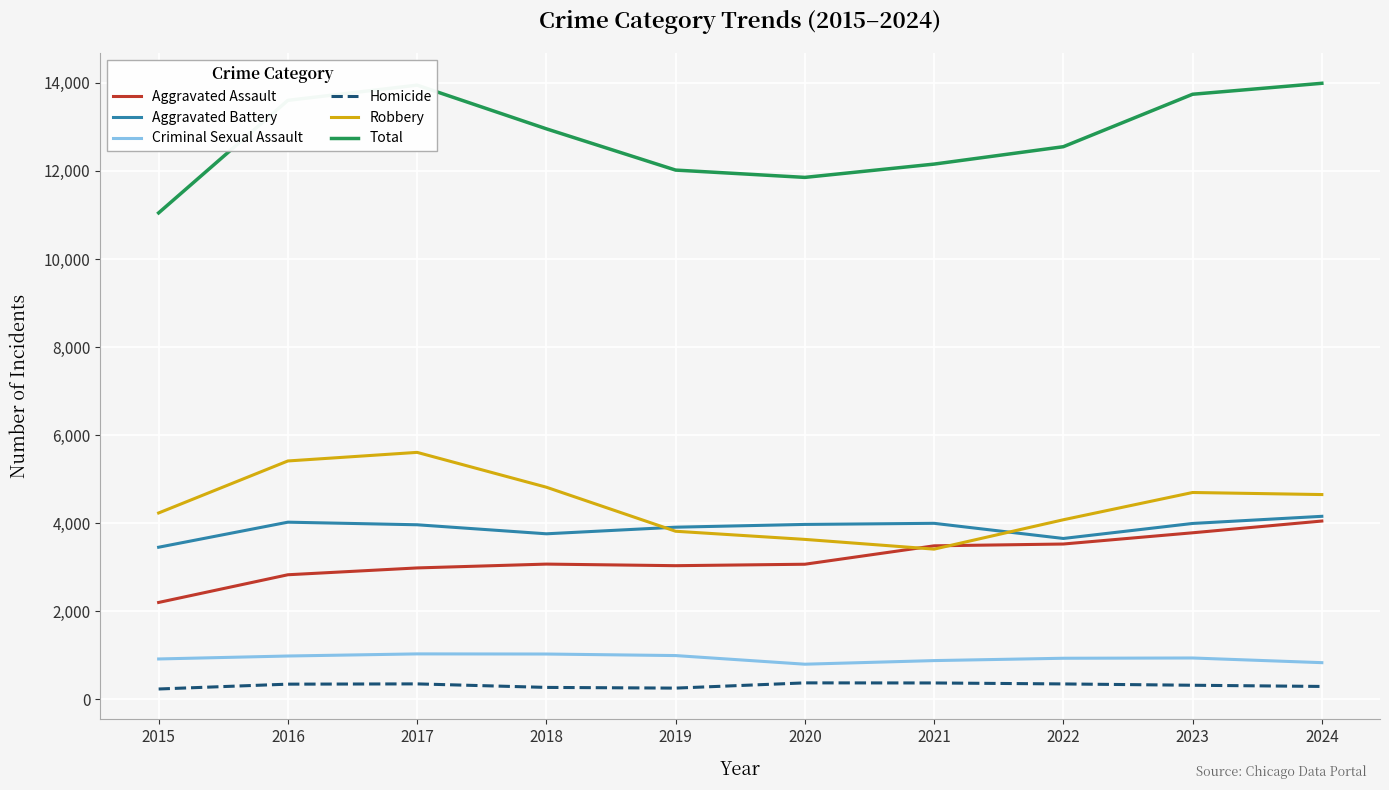

Which series has the largest range (max minus min)?

Total